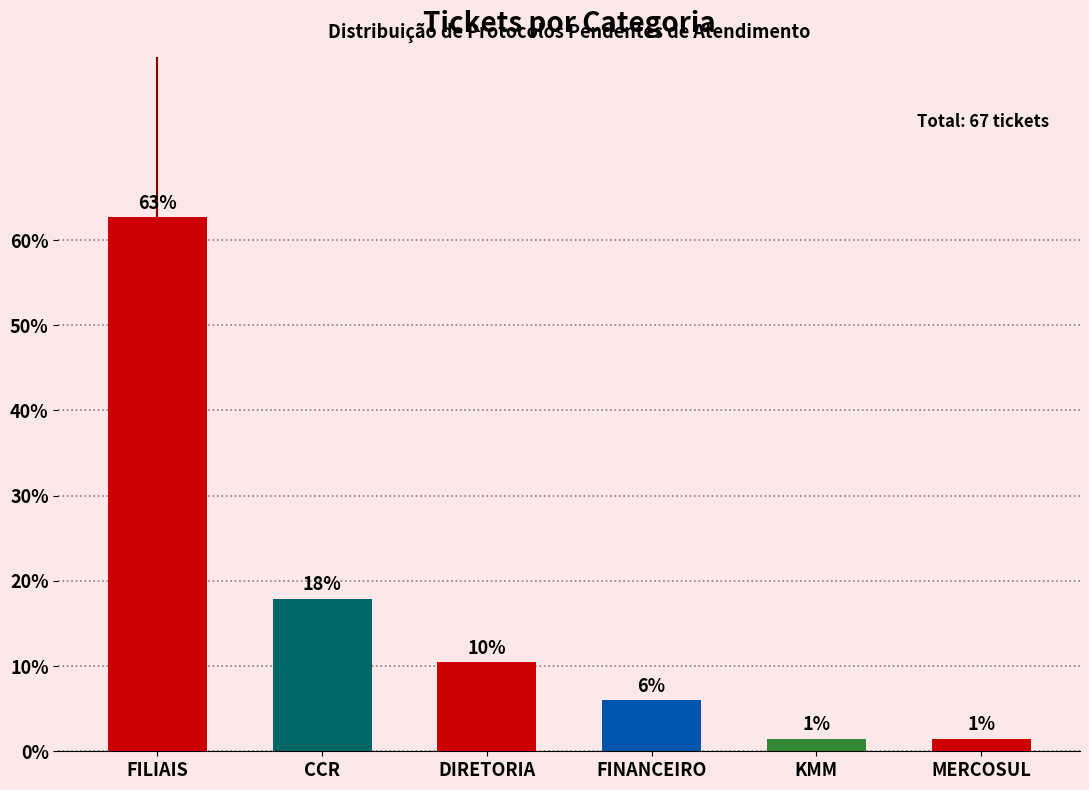

The chart shows a value of 6.4 at DIRETORIA. True or false?

False